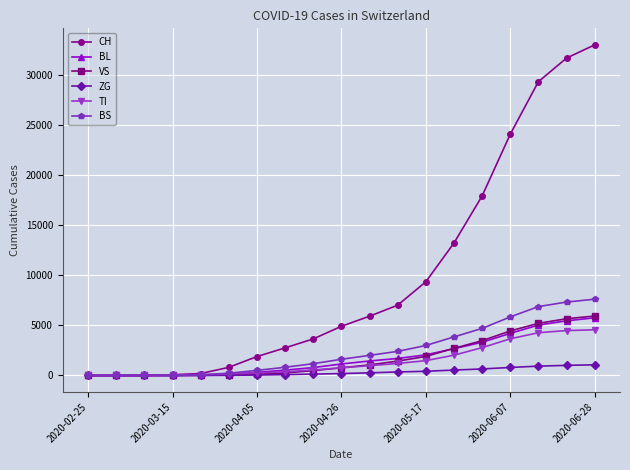

What are all the series names shown in the legend?

CH, BL, VS, ZG, TI, BS